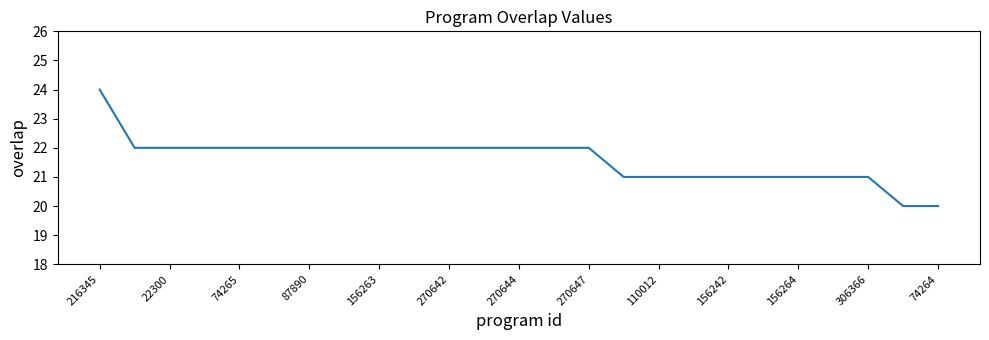

What is the difference between the maximum and minimum values?

4